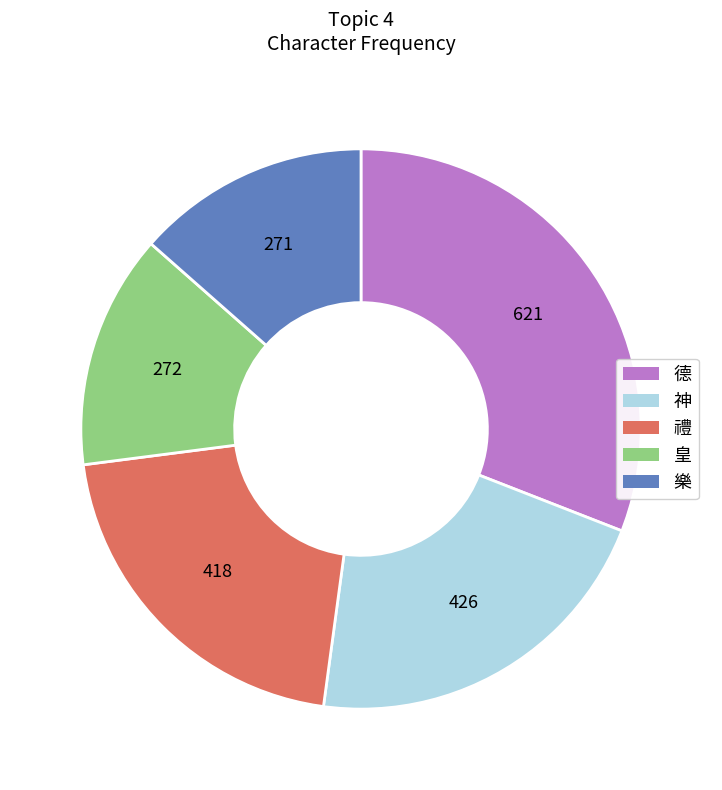

Between 禮 and 樂, which is larger?

禮